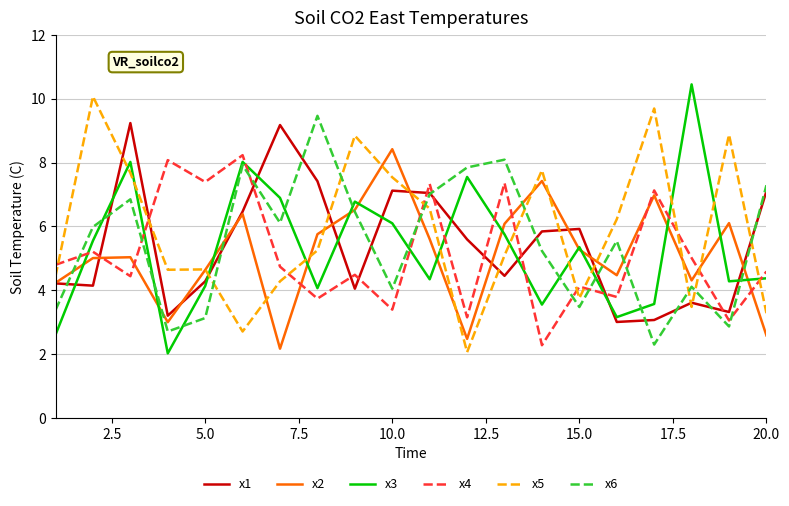

After their last crossing, which series has the higher values: x5 or x3?

x3